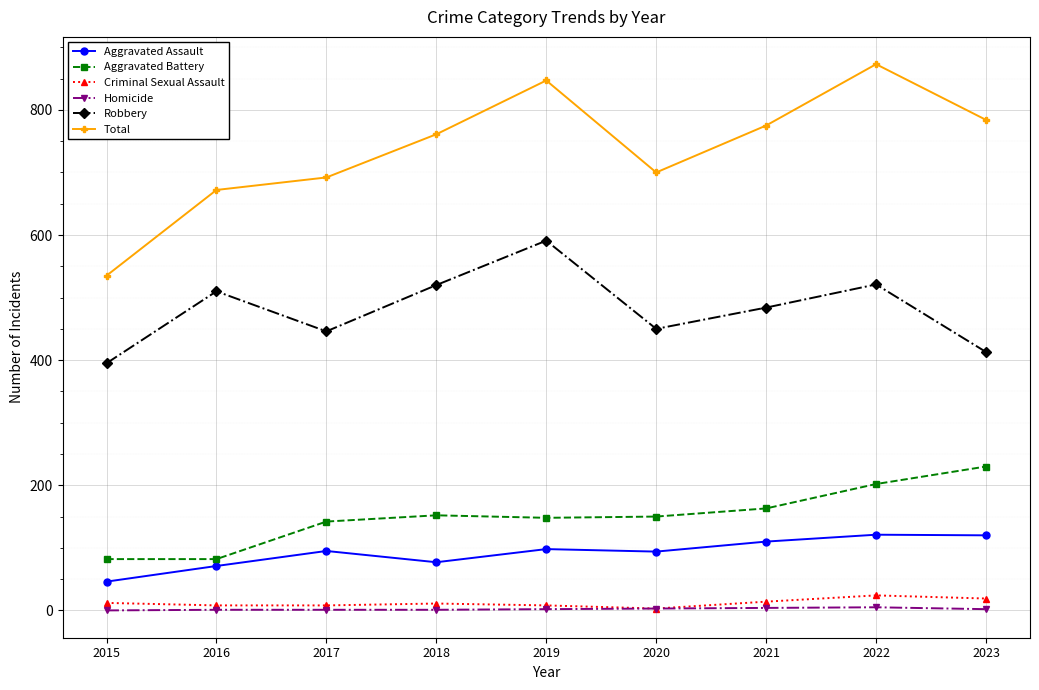

What is the total value across all series at 2017?

1384